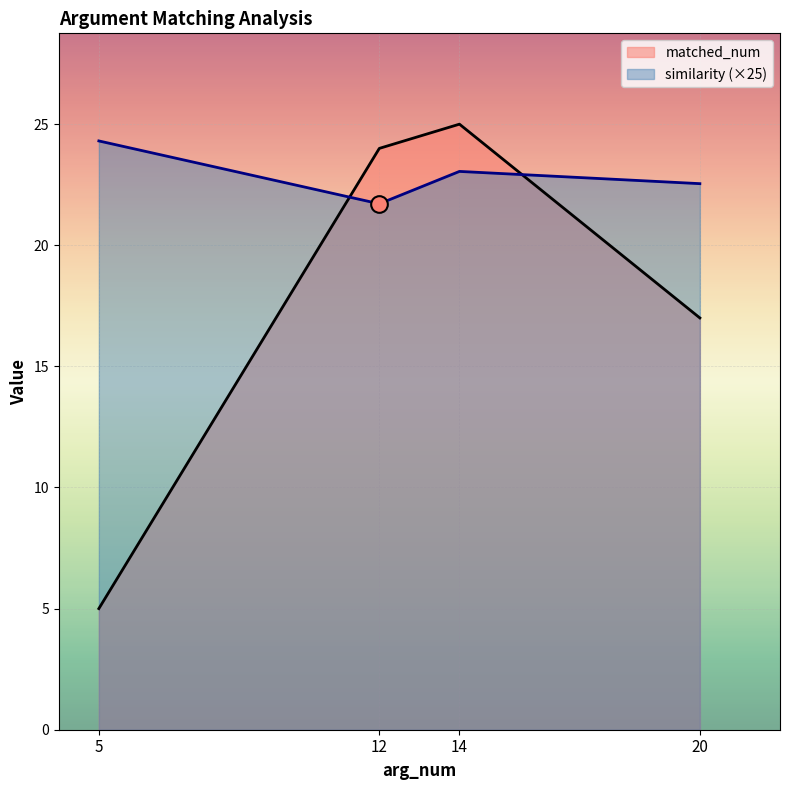

How many lines are shown in the chart?

2